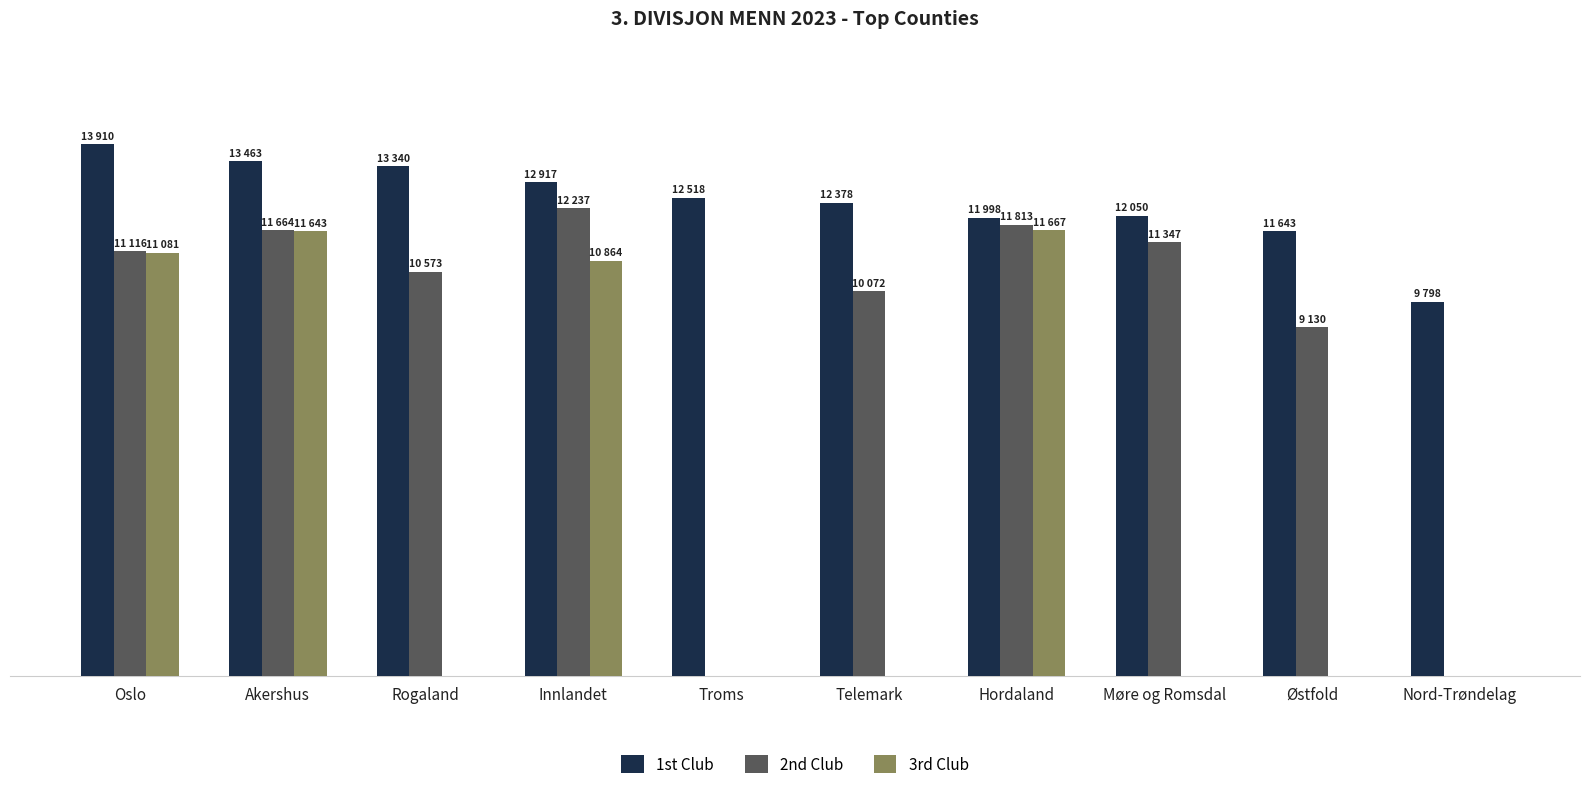

Is the value of 1st Club at Troms greater than the value of 3rd Club at Telemark?

Yes